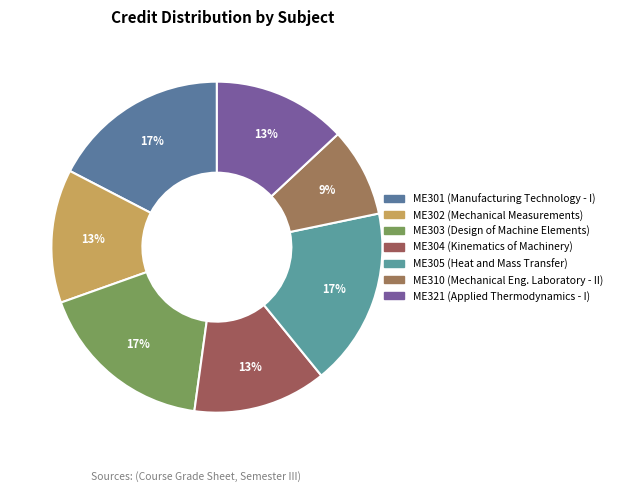

Which slice is the largest?

ME301